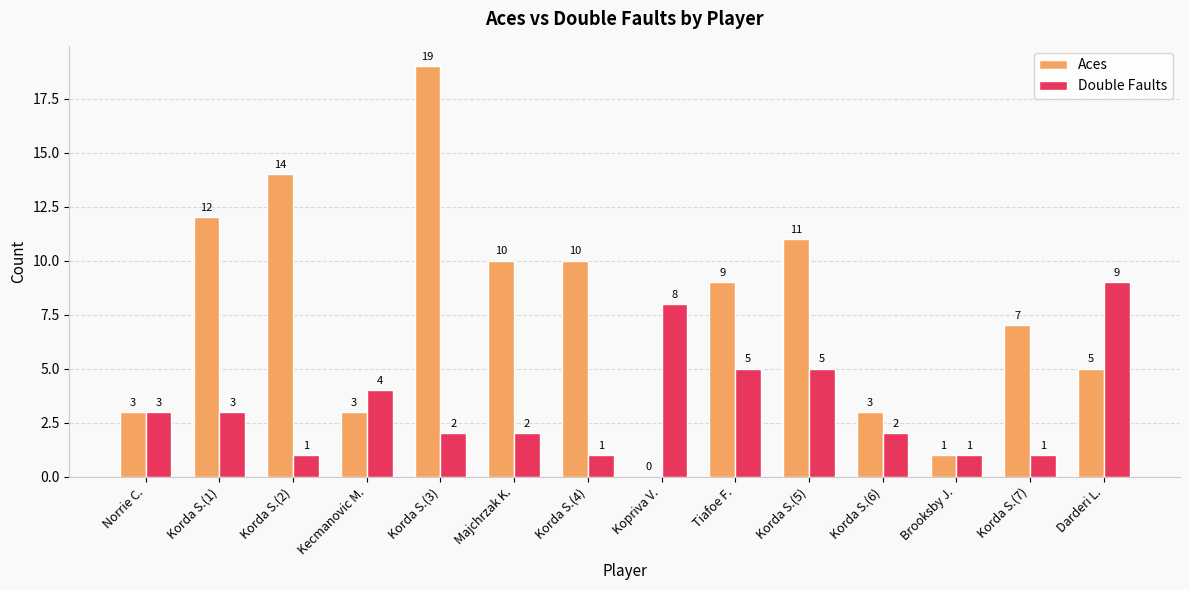

Are the bars horizontal?

No